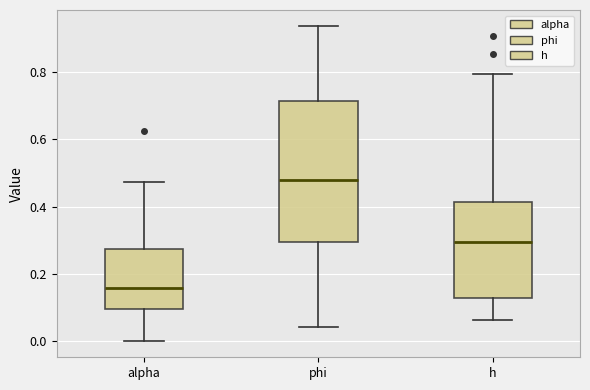

Which box has the lowest median line?

alpha